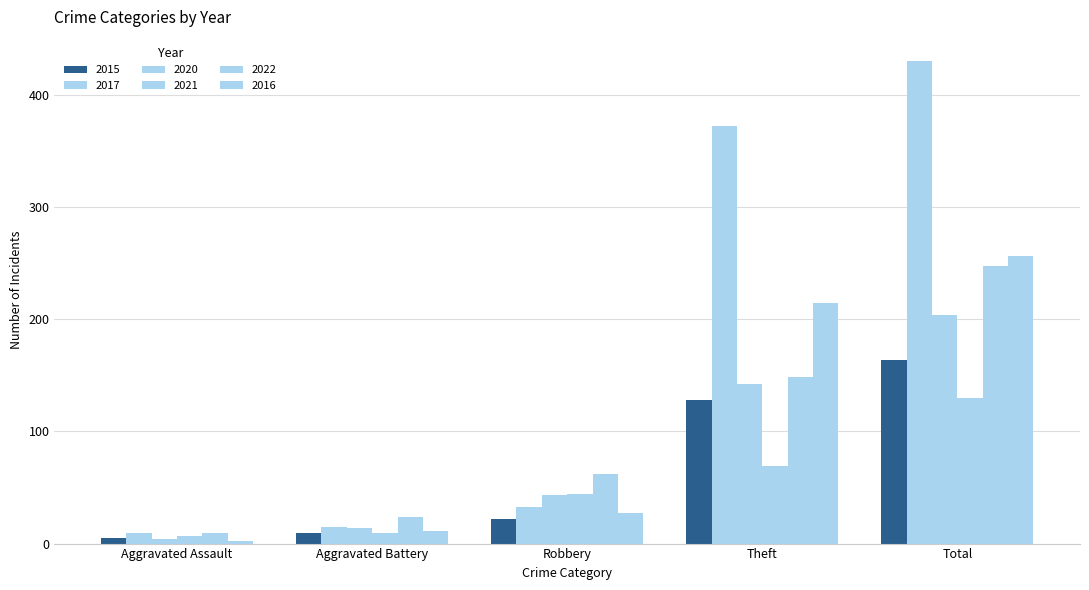

How many categories are shown in the chart?

5